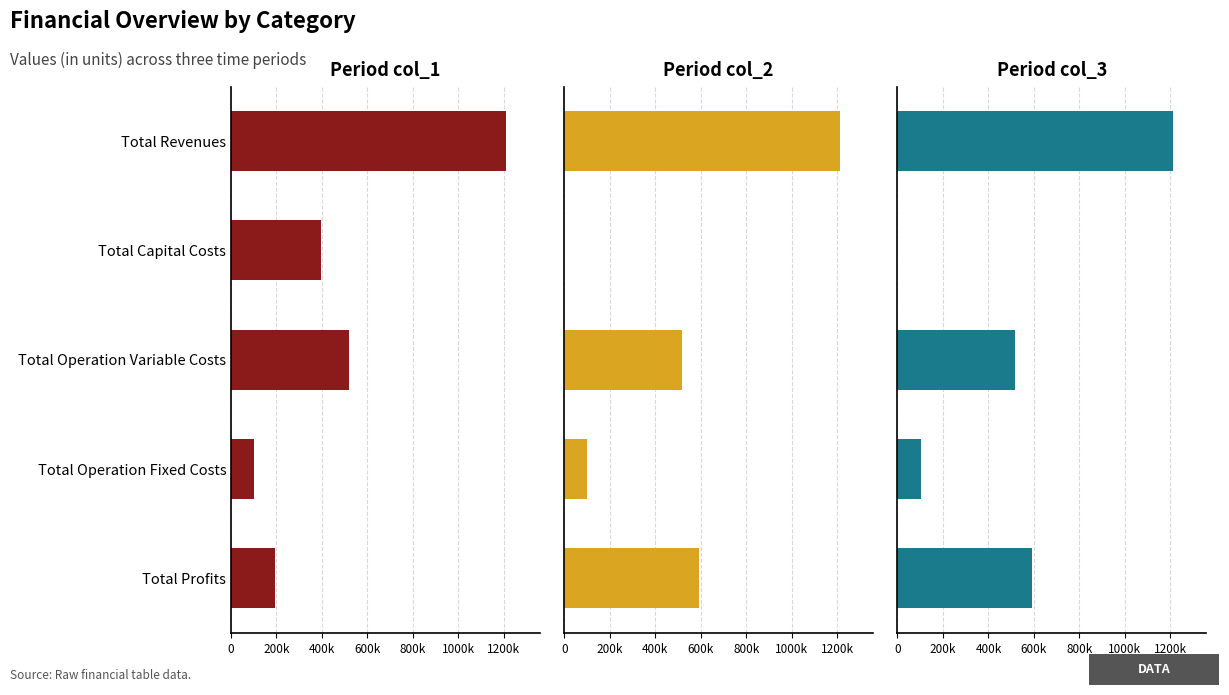

Reading left to right, list all the values displayed in this chart.

col_1: 1211018.6	397408.0	517817.5	102270.8	193522.3
col_2: 1211018.6	0.0	516796.7	102270.8	591951.1
col_3: 1211018.6	0.0	515774.4	102270.8	592973.4